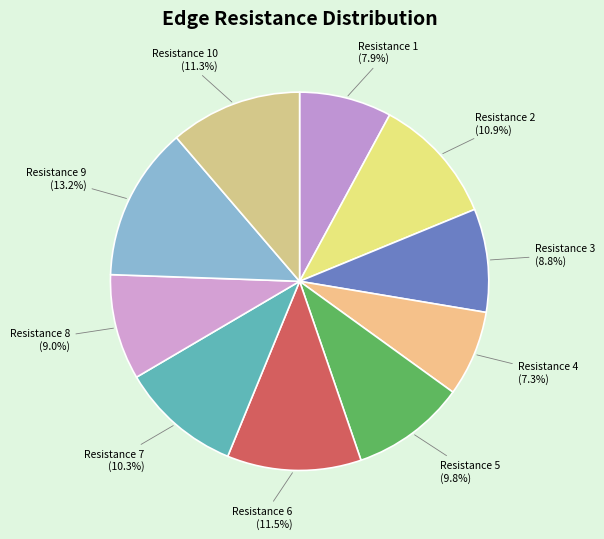

Which slice is the largest?

Resistance 9 (13.2%)